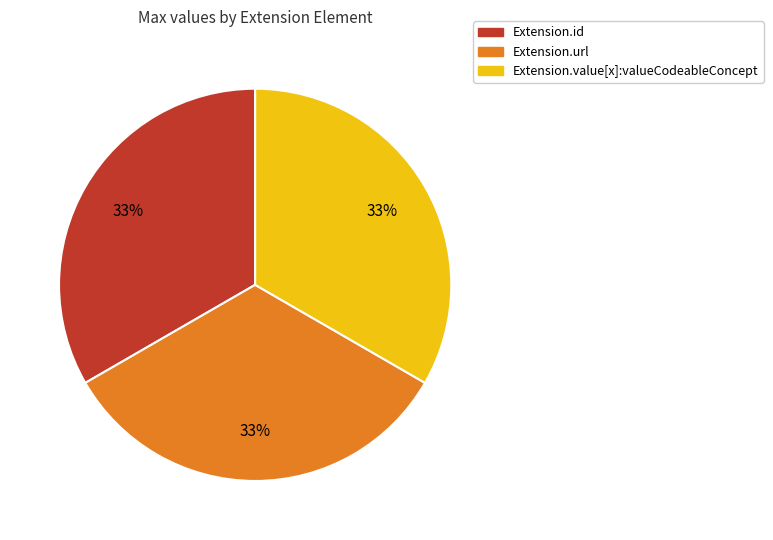

Is there a majority slice in this chart?

No